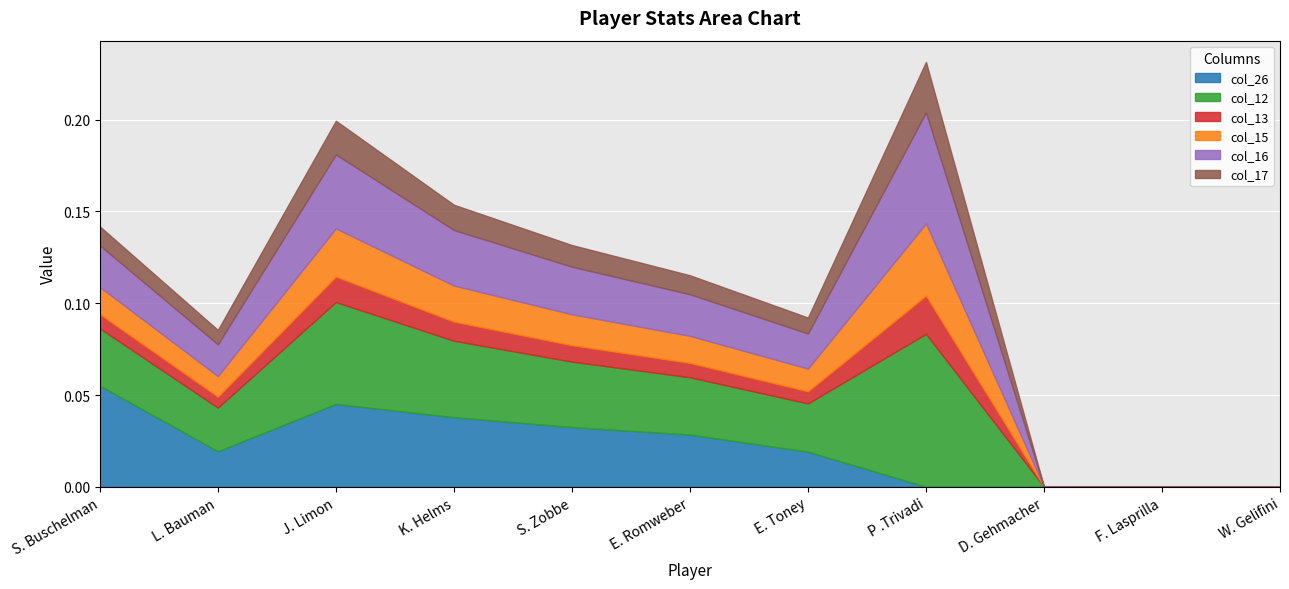

What is the sum of the col_26 values at J. Limon and K. Helms?

0.1